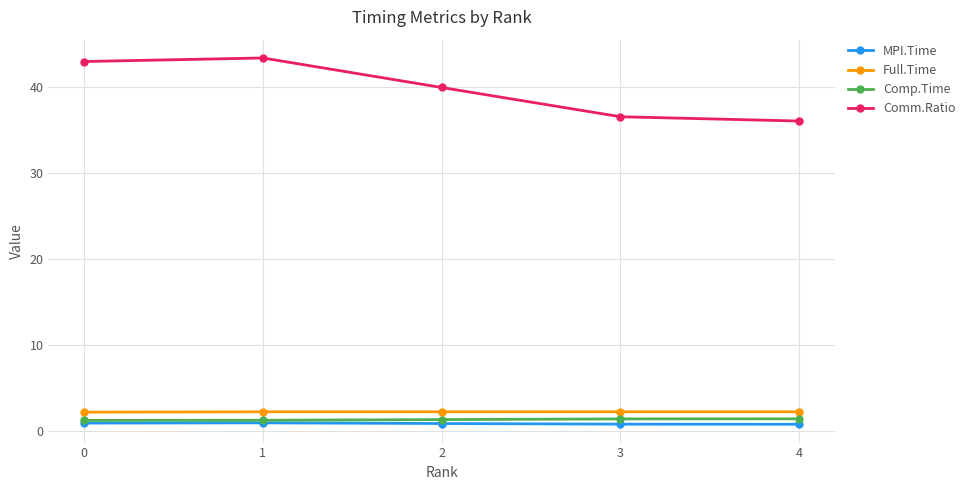

Which series has the widest spread of values?

Comm.Ratio